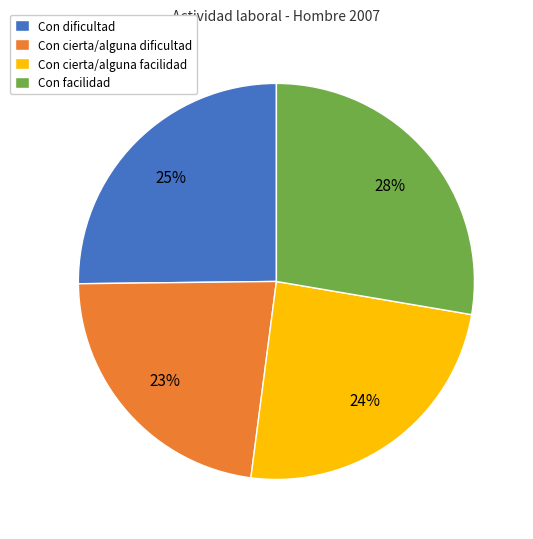

Is there a majority slice in this chart?

No